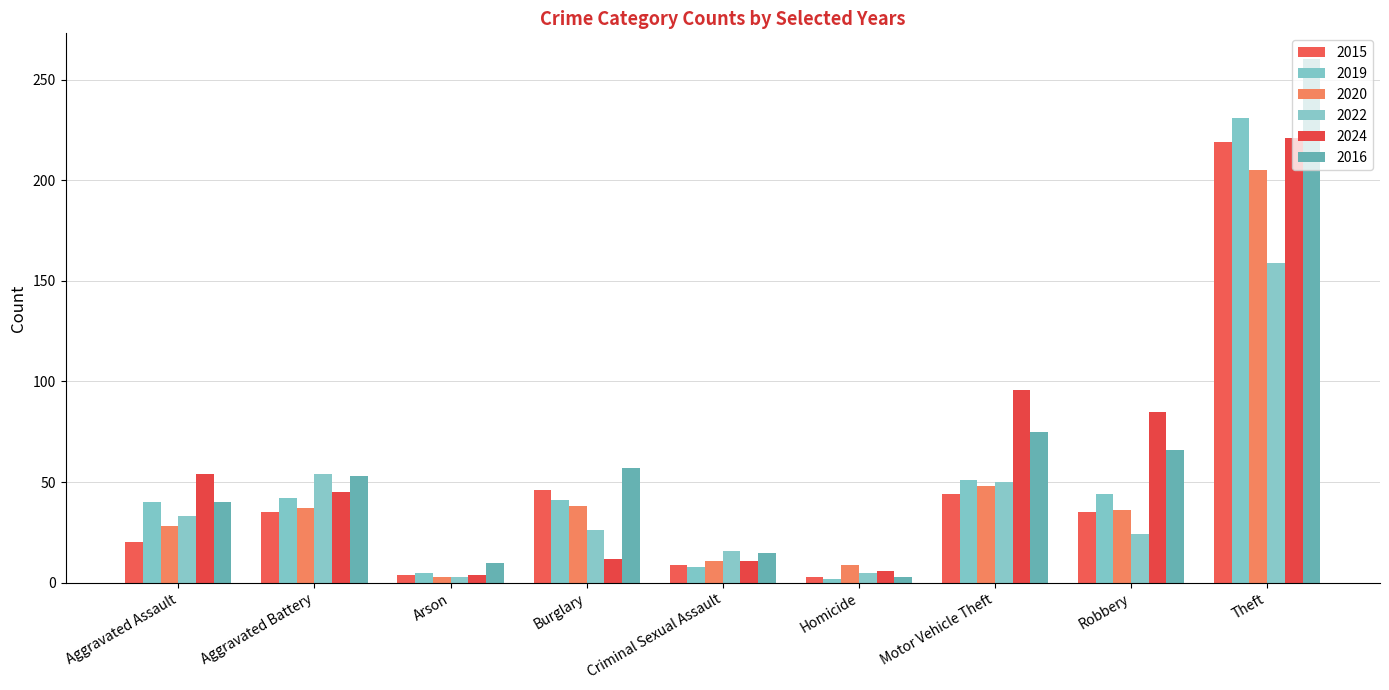

What is the sum of all 2019 values?

464